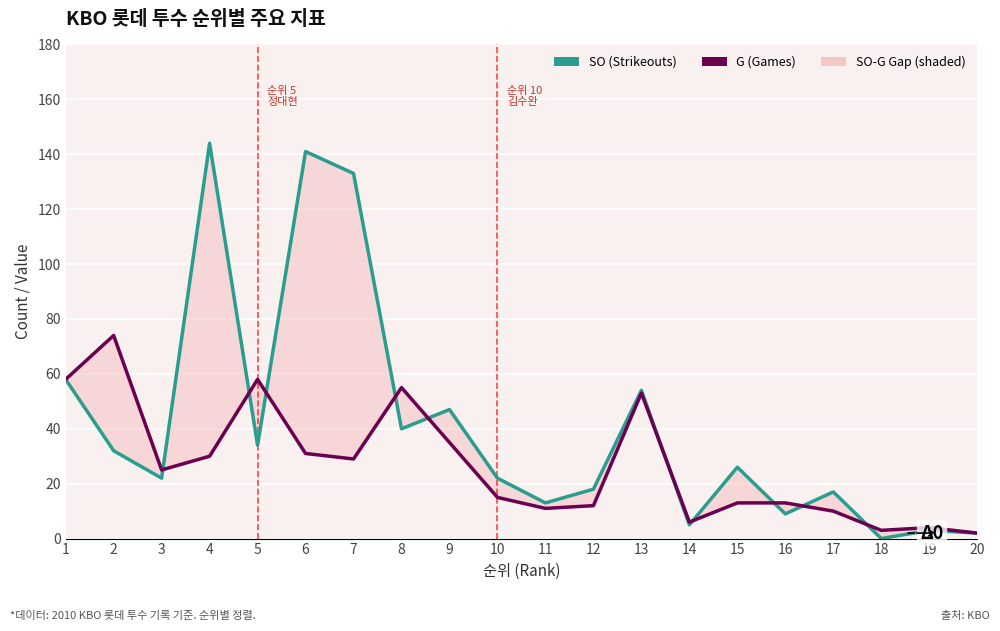

True or false: G (Games) has more than 1 interior local peaks.

True